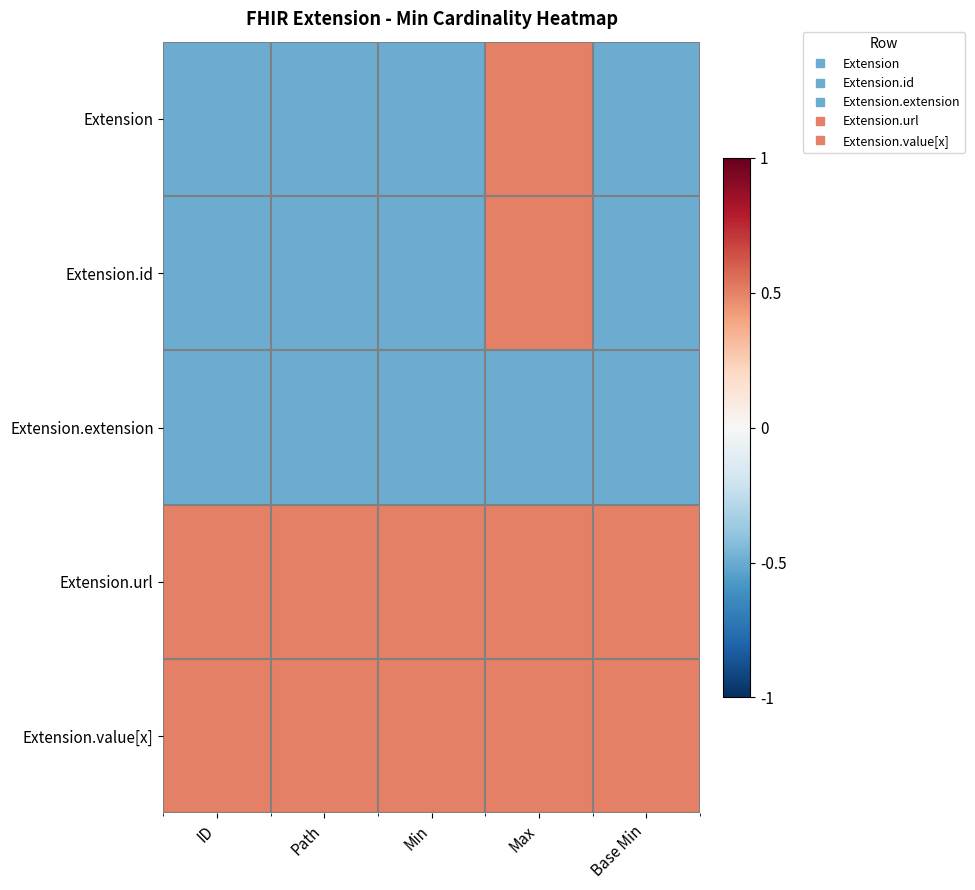

List the series in order of their peak value, lowest first.

Extension.extension, Extension, Extension.id, Extension.url, Extension.value[x]